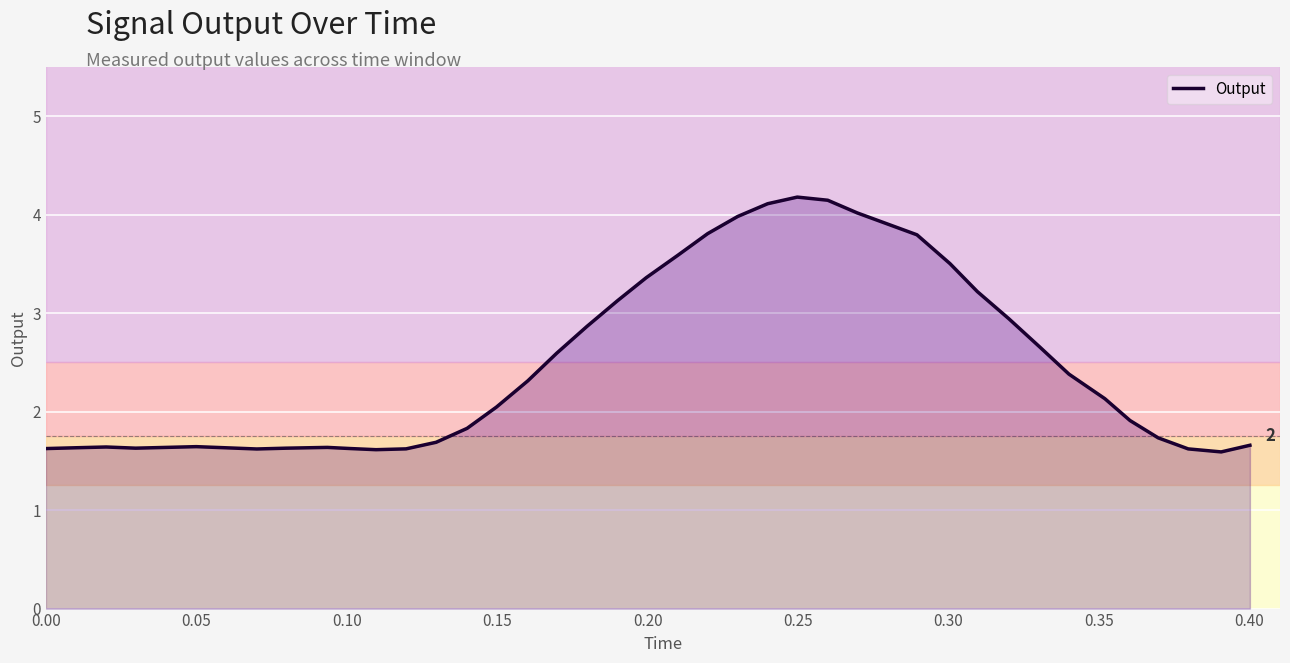

What is the maximum value shown in the chart?

4.2